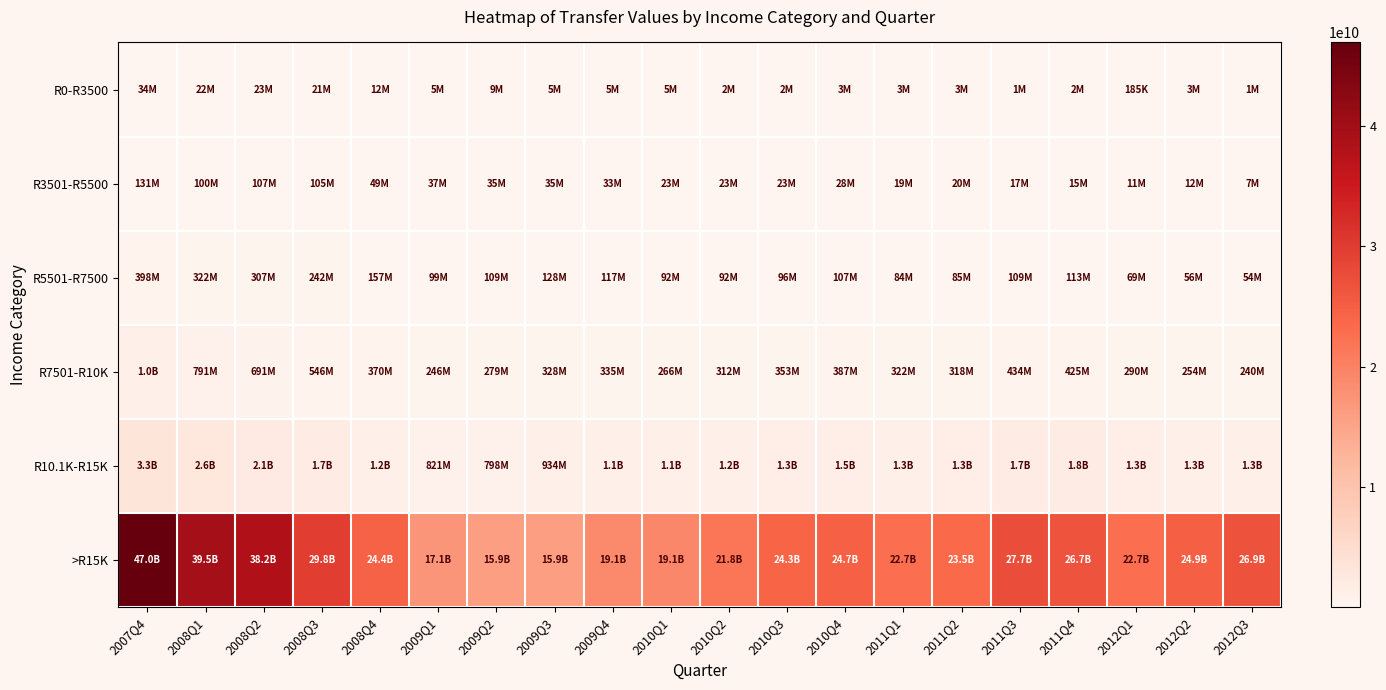

Rank the series by their maximum value, from lowest to highest.

R0-R3500, R3501-R5500, R5501-R7500, R7501-R10K, R10.1K-R15K, >R15K